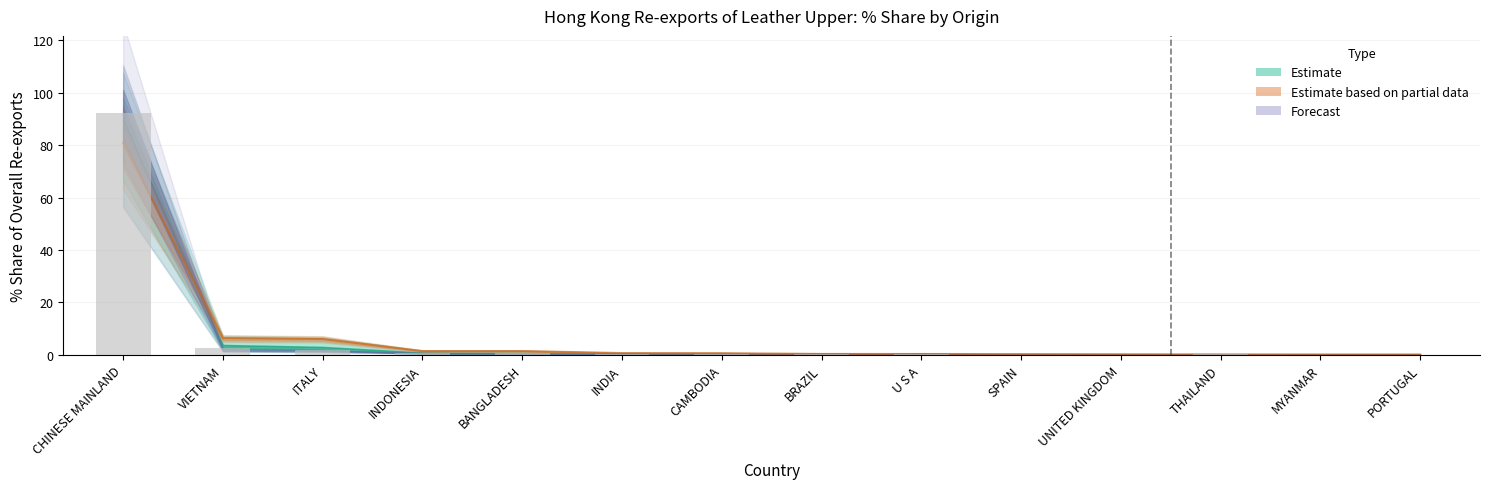

What is the label of the 11th bar from the right?

INDONESIA